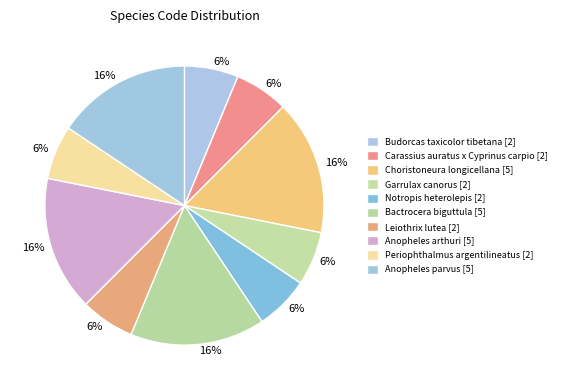

Is it true that Choristoneura longicellana is 25% of the pie?

False